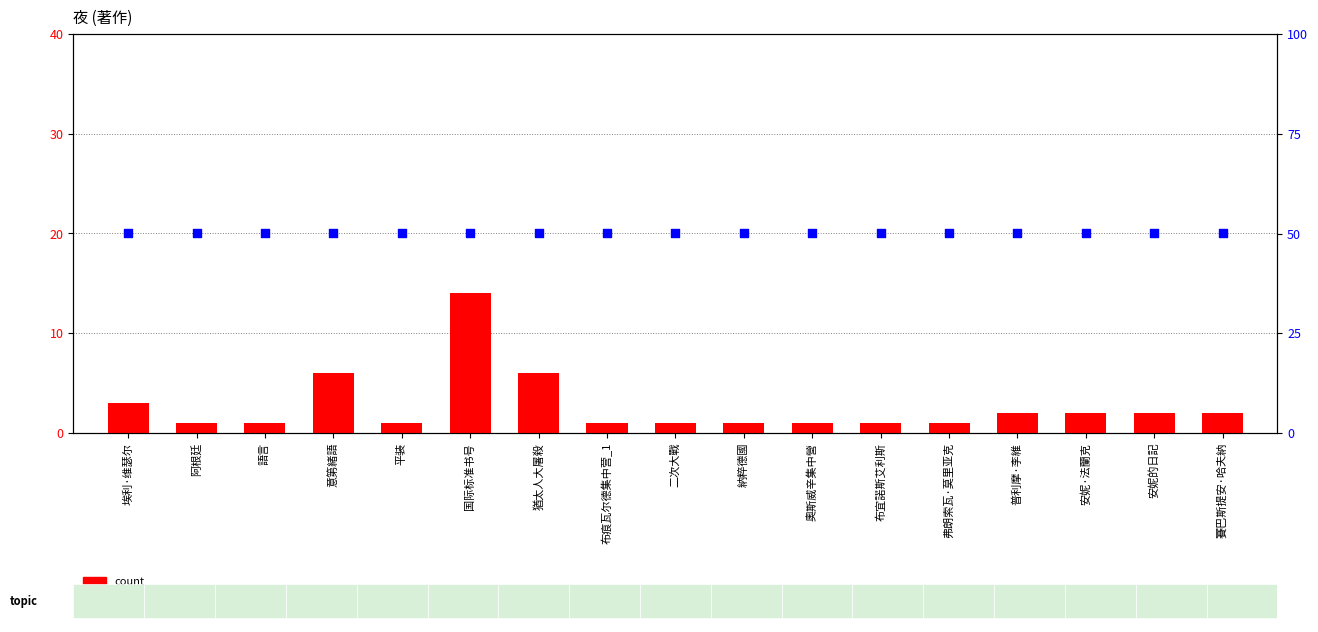

Which series reaches the minimum Y coordinate?

count